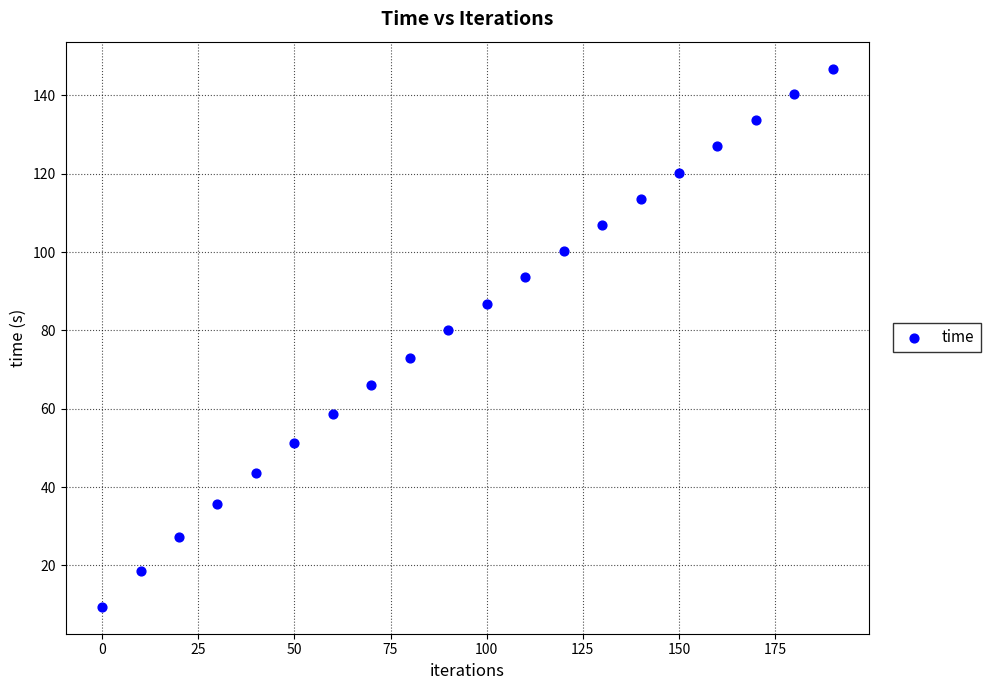

What is the range of Y values (max minus min)?

137.5